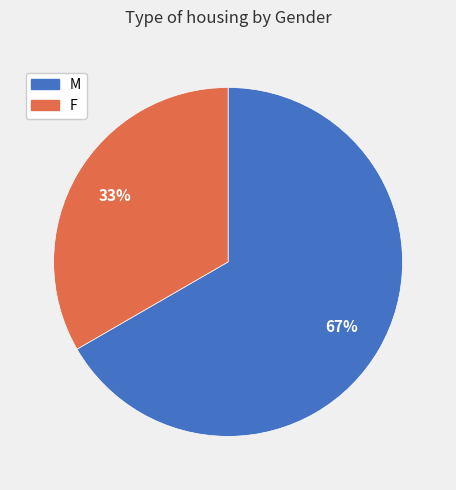

Is it true that M is 67% of the pie?

True